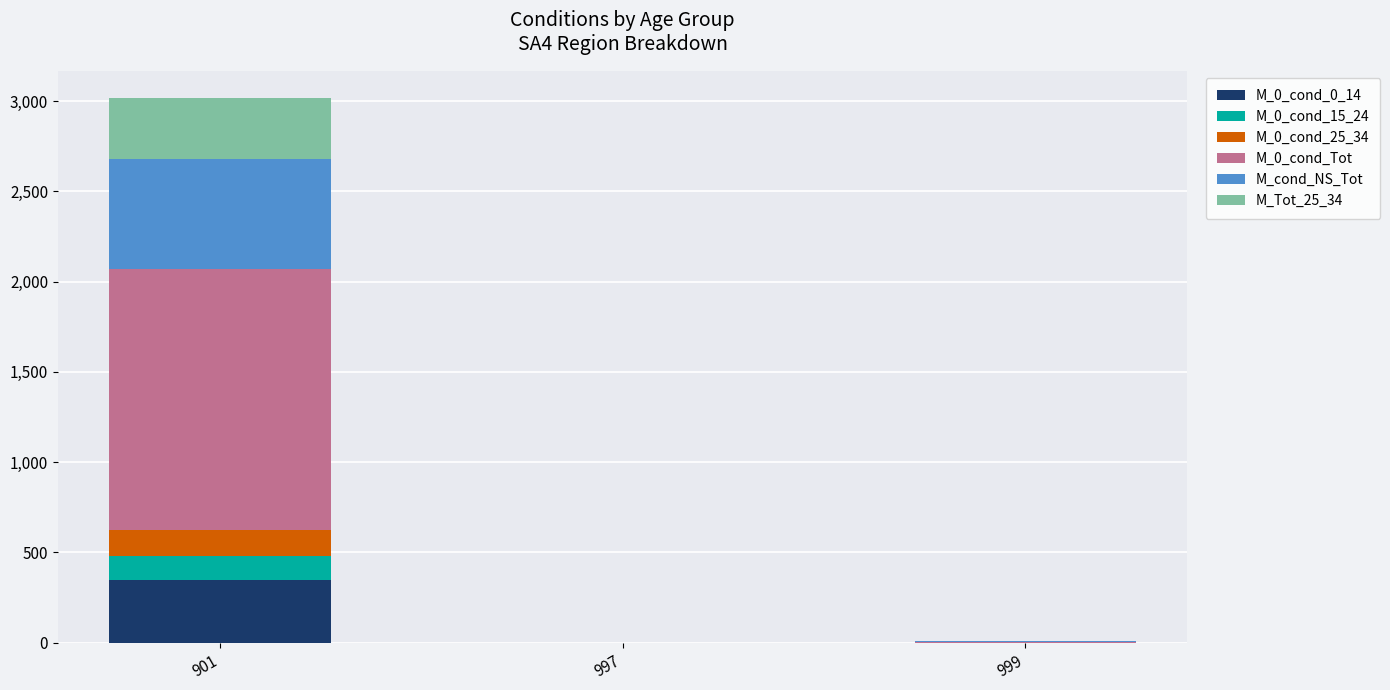

Are the bars grouped side by side (vs. stacked)?

No